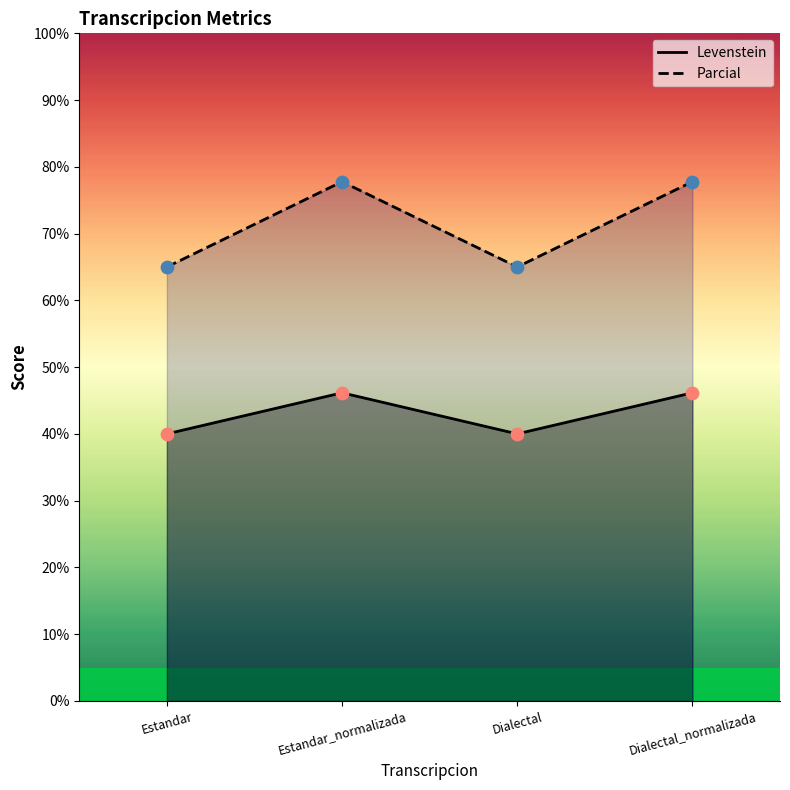

At how many categories does at least one series exceed 40?

4